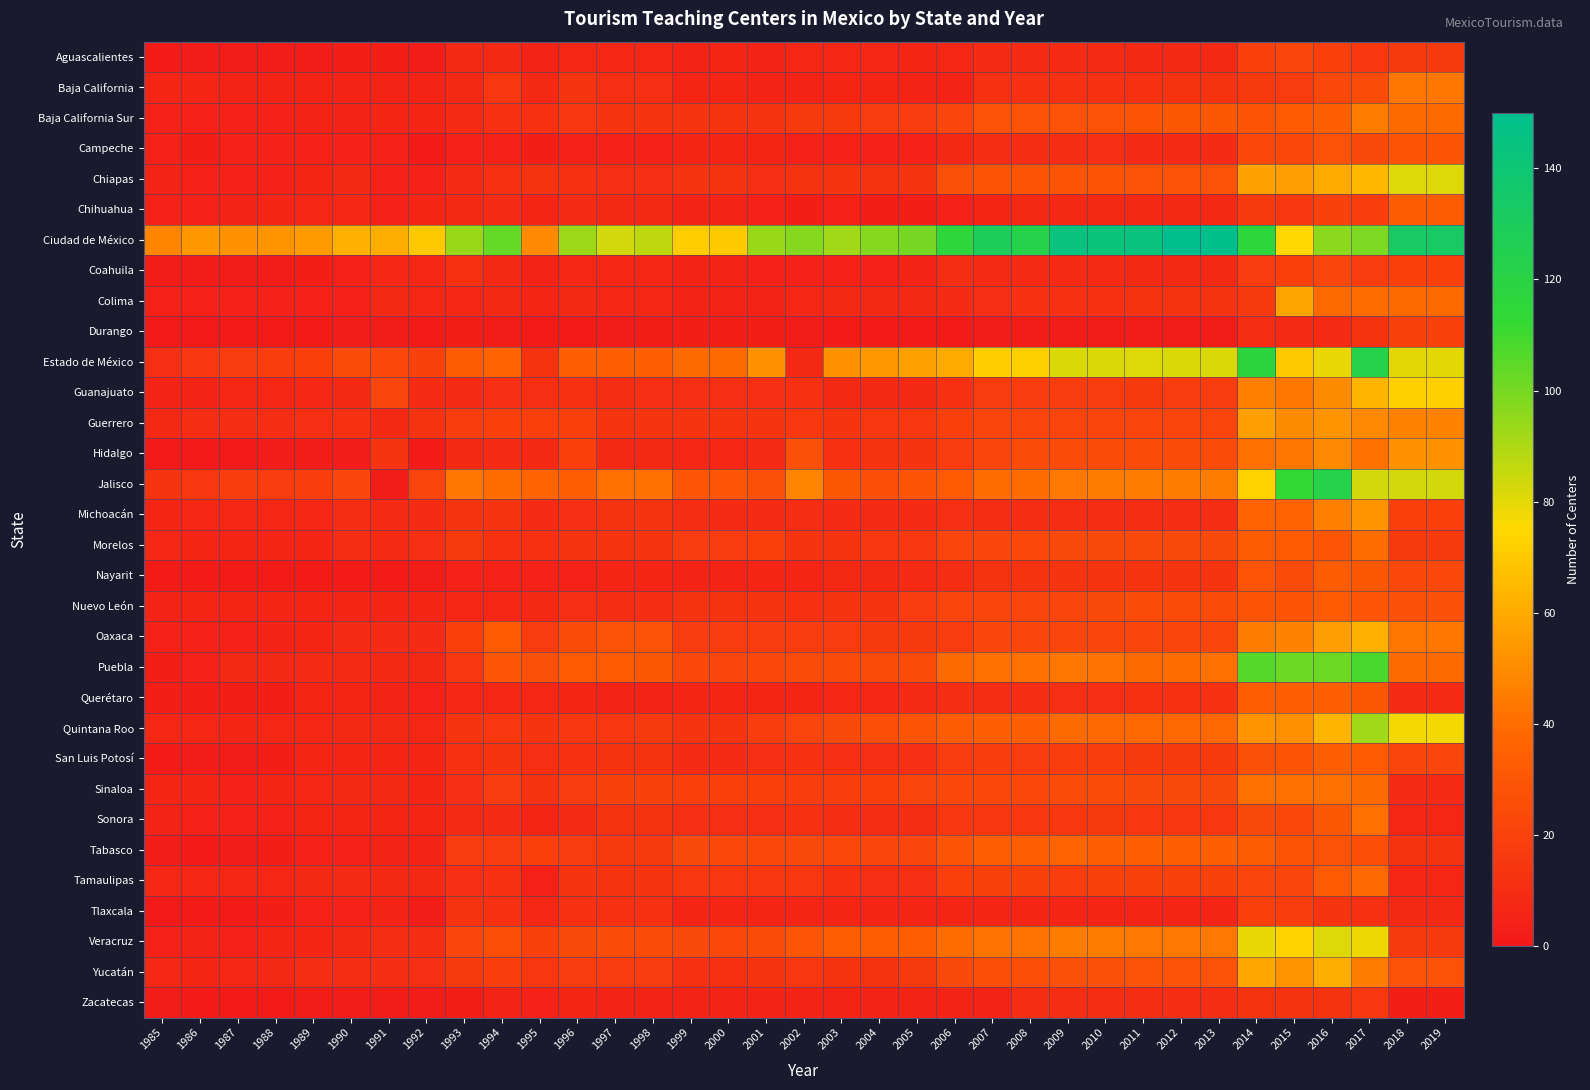

What is the difference between the highest and lowest values at 2008?

120